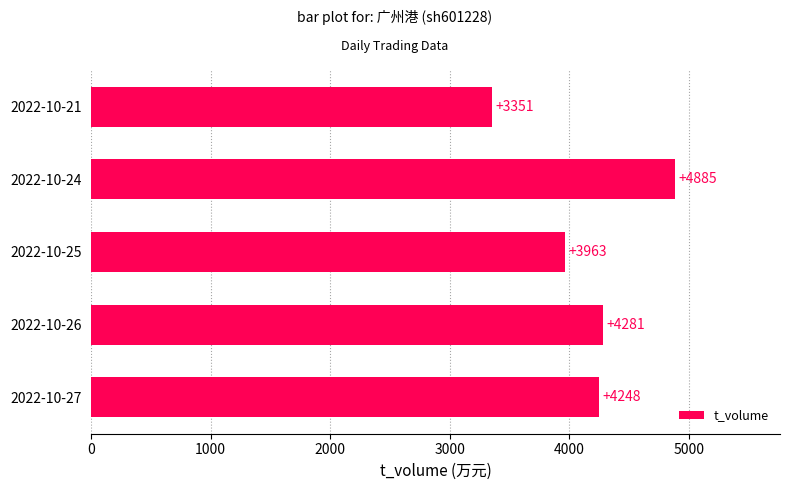

Approximately how many times larger is the value at 2022-10-24 compared to 2022-10-27?

1.1